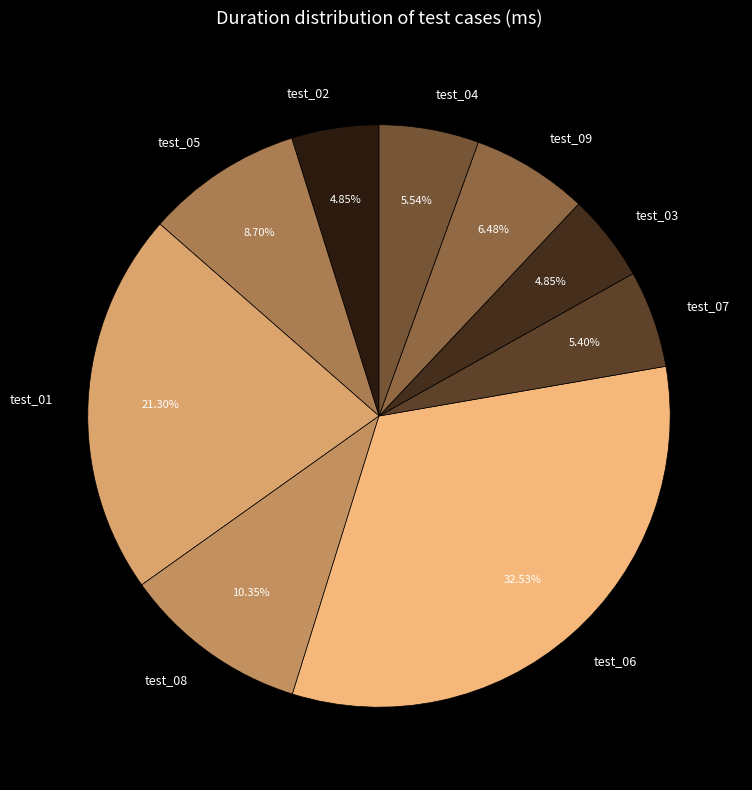

Is there a majority slice in this chart?

No